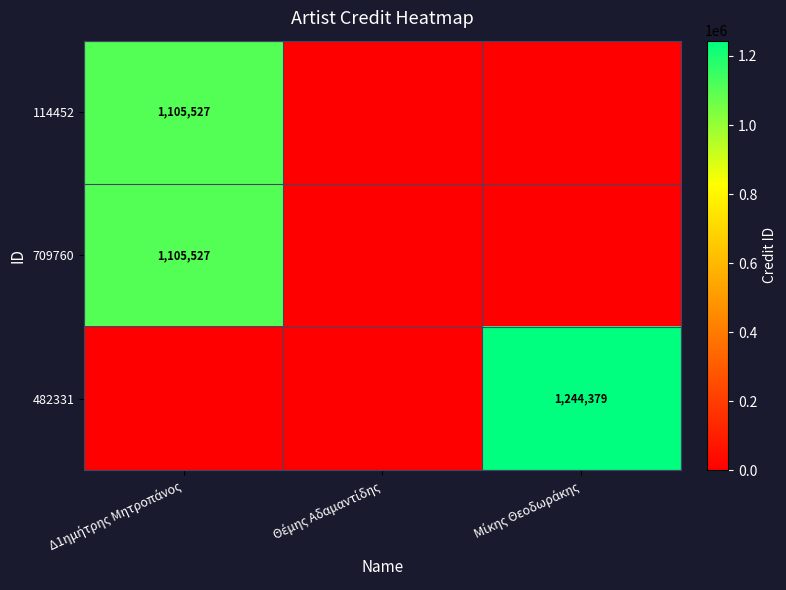

List the labels in order of 482331 value, smallest first.

Δ1ημήτρης Μητροπάνος, Θέμης Αδαμαντίδης, Μίκης Θεοδωράκης